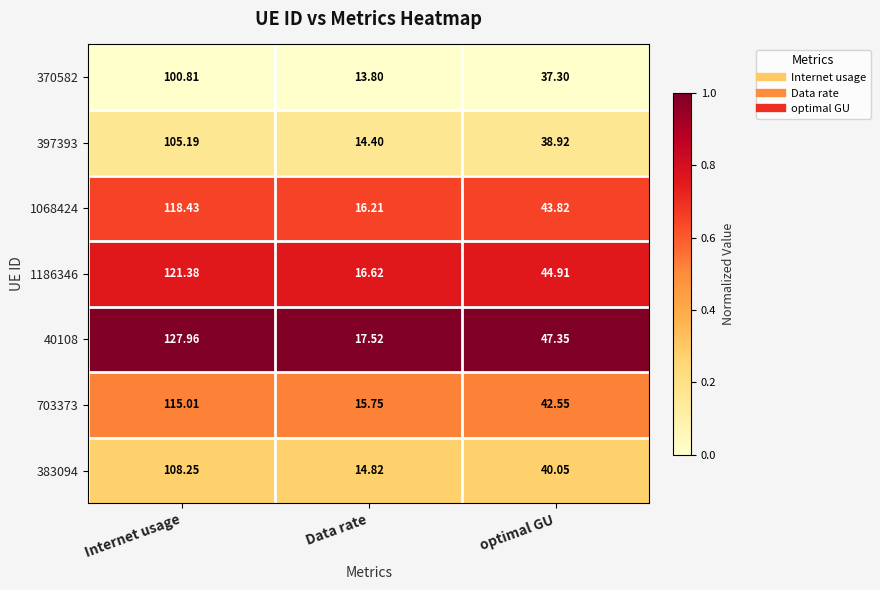

At which category is the sum across all series the highest?

Internet usage